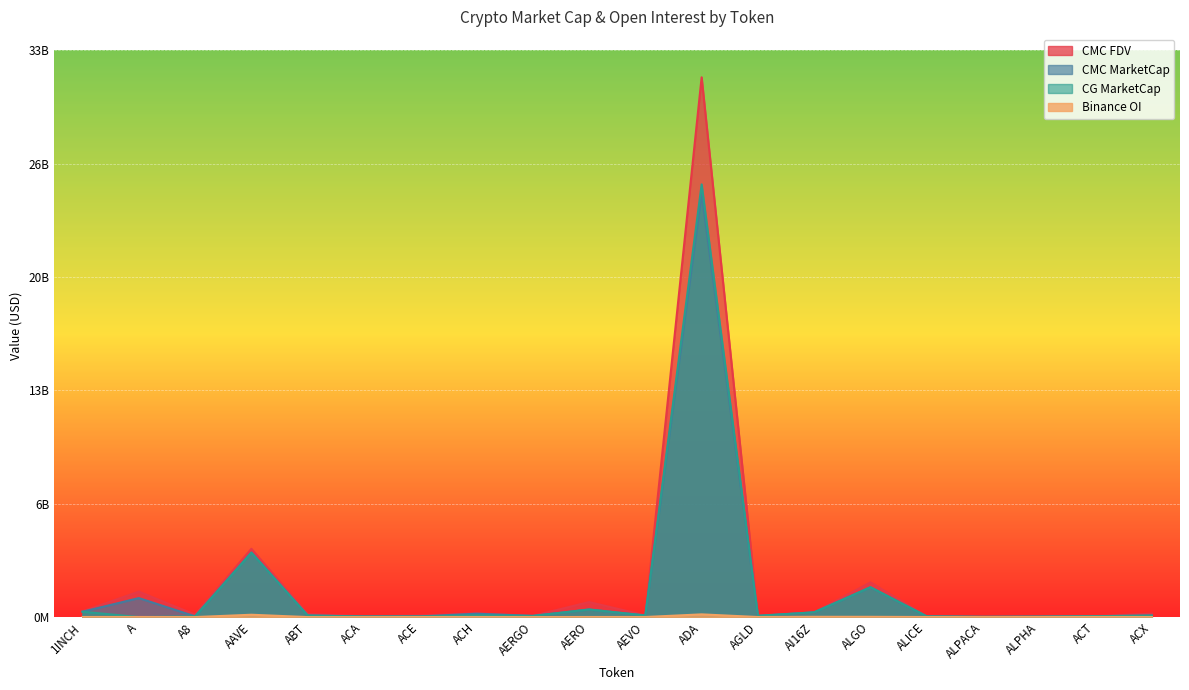

Reading left to right, what are all the values shown in this chart?

CMC_MarketCap: 1INCH=316626364.0	A=1120808981.6	A8=41718612.9	AAVE=3812817077.6	ABT=93453456.4	ACA=33365501.8	ACE=37136667.0	ACH=200241441.1	AERGO=68628704.5	AERO=447290804.1	AEVO=93278701.3	ADA=25011688161.6	AGLD=65052501.6	AI16Z=279612019.6	ALGO=1760972691.6	ALICE=43938816.3	ALPACA=12771853.2	ALPHA=24643055.2	ACT=51324579.9	ACX=89207160.3
CMC_FDV: 1INCH=342310344.4	A=1500738614.5	A8=144929160.1	AAVE=4028567333.4	ABT=176373247.4	ACA=45758402.7	ACE=87395353.6	ACH=220634259.7	AERGO=71488234.4	AERO=886080184.9	AEVO=103175404.3	ADA=31850533335.9	AGLD=80779201.5	AI16Z=279612372.2	ALGO=2045450888.4	ALICE=43938816.3	ALPACA=15831277.9	ALPHA=26727825.6	ACT=51324579.9	ACX=203075412.7
CG_MarketCap: 1INCH=316389267.0	A=0.0	A8=41612828.0	AAVE=3795745864.0	ABT=93243086.0	ACA=33315473.0	ACE=35335983.0	ACH=109268831.0	AERGO=68189585.0	AERO=446717976.0	AEVO=93356542.0	ADA=25530104757.0	AGLD=78058327.0	AI16Z=280134377.0	ALGO=1760799436.0	ALICE=40506080.0	ALPACA=12755085.0	ALPHA=24673298.0	ACT=51384289.0	ACX=89229543.0
Binance_OI: 1INCH=4391725.0	A=5424096.0	A8=0.0	AAVE=137601673.0	ABT=0.0	ACA=0.0	ACE=2305406.0	ACH=4808013.0	AERGO=0.0	AERO=4794888.0	AEVO=4023891.0	ADA=159720238.0	AGLD=2879604.0	AI16Z=15425969.0	ALGO=14867795.0	ALICE=3217617.0	ALPACA=4082.0	ALPHA=2513293.0	ACT=6574339.0	ACX=2711108.0